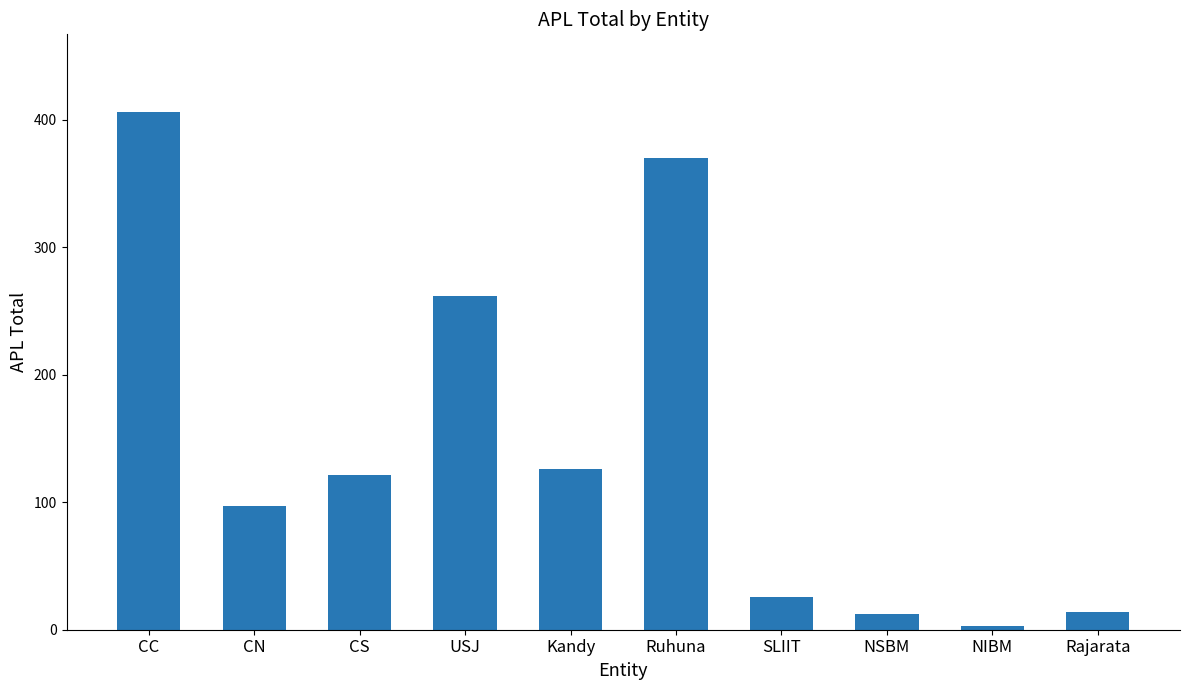

How many categories are shown in the chart?

10